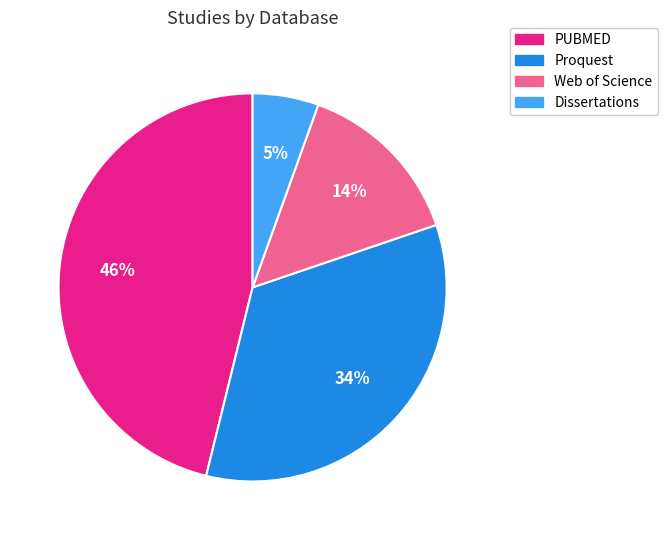

Is it true that Proquest is 34% of the pie?

True